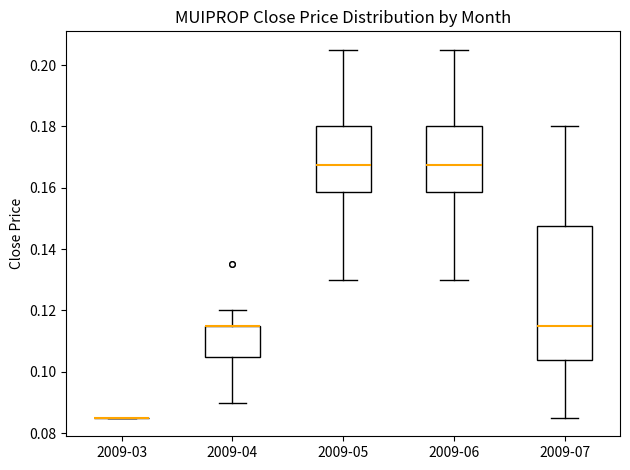

Where is the upper edge of the box for 2009-04 on the y-axis? The values are not printed on the chart, so give them approximately, as read against the axis.

0.116